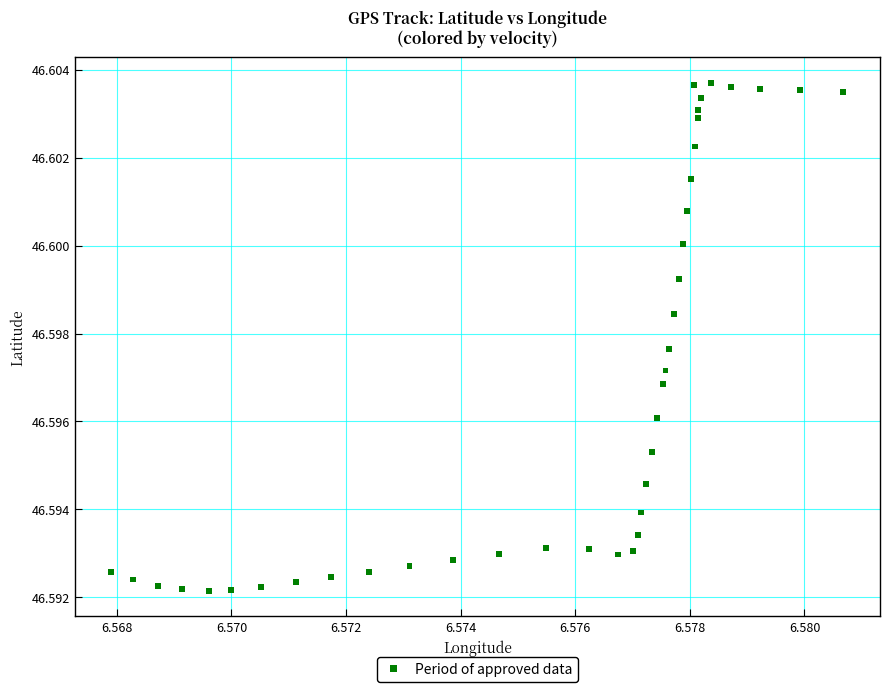

Count the number of points in this scatter plot.

40